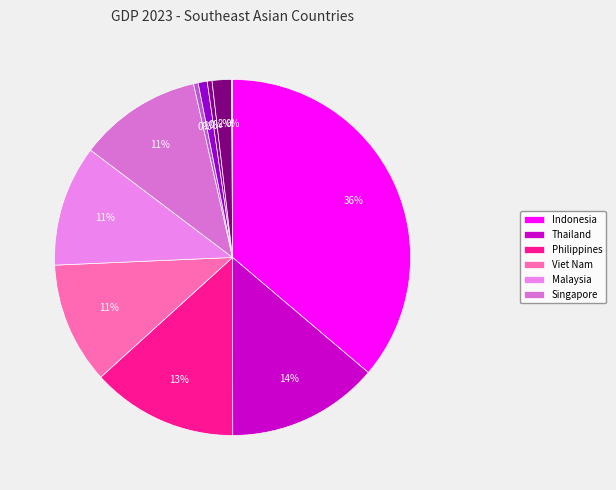

To the nearest percent, what is the difference between the largest and smallest slice percentages?

36%